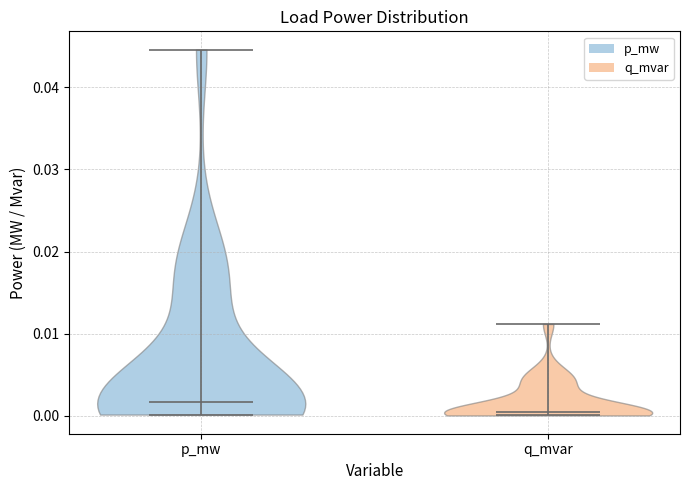

Which violin has the lowest median line?

q_mvar